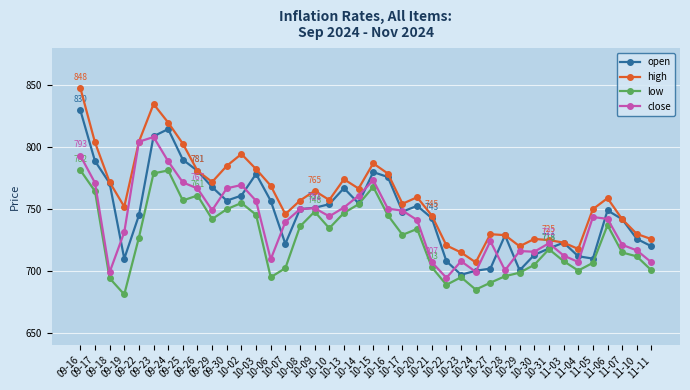

What is the highest value of the close series?

808.4